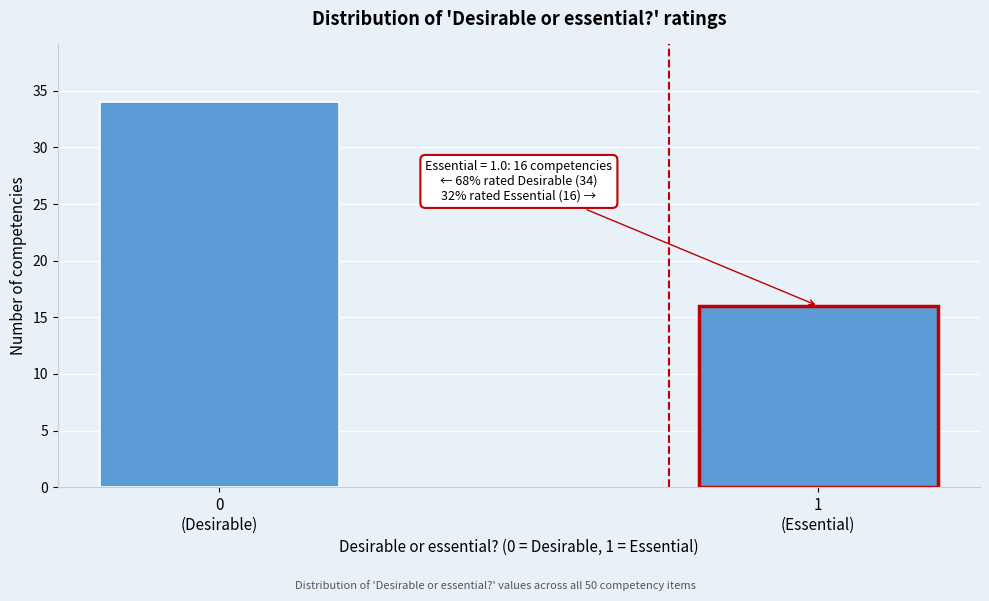

Reading left to right, transcribe all the data shown in this chart.

34	16